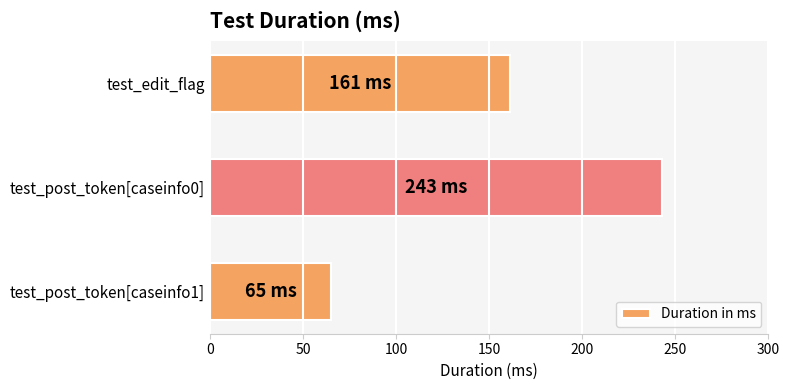

What is the difference between the maximum and minimum values?

178